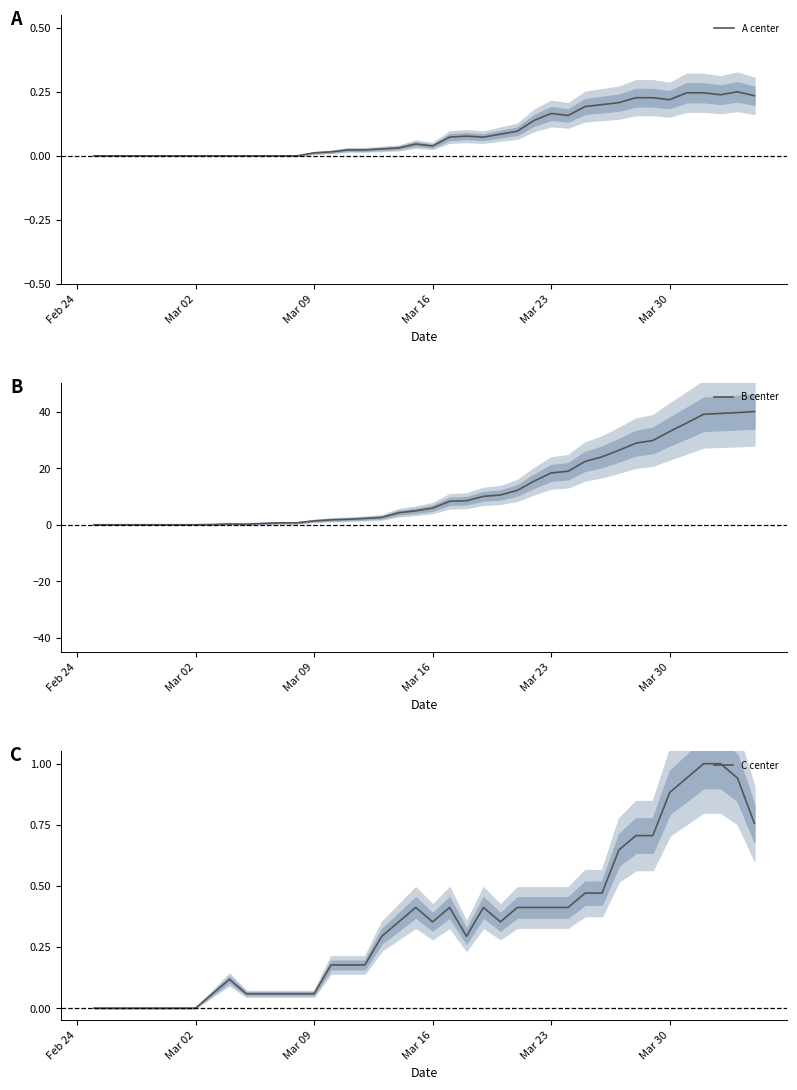

Reading right to left, what are all the values shown in this chart?

A center: 0.2	0.2	0.2	0.2	0.2	0.2	0.2	0.2	0.2	0.2	0.2	0.2	0.2	0.1	0.1	0.1	0.1	0.1	0.1	0.0	0.0	0.0	0.0	0.0	0.0	0.0	0.0	0.0	0.0	0.0	0.0	0.0	0.0	0.0	0.0	0.0	0.0	0.0	0.0	0.0
B center: 40.0	39.6	39.3	39.0	36.0	33.0	29.8	28.8	26.3	24.0	22.4	18.9	18.3	15.4	12.1	10.5	10.0	8.5	8.3	5.9	4.9	4.2	2.6	2.2	1.9	1.7	1.3	0.7	0.7	0.5	0.2	0.3	0.1	0.0	0.0	0.0	0.0	0.0	0.0	0.0
C center: 0.8	0.9	1.0	1.0	0.9	0.9	0.7	0.7	0.6	0.5	0.5	0.4	0.4	0.4	0.4	0.4	0.4	0.3	0.4	0.4	0.4	0.4	0.3	0.2	0.2	0.2	0.1	0.1	0.1	0.1	0.1	0.1	0.1	0.0	0.0	0.0	0.0	0.0	0.0	0.0